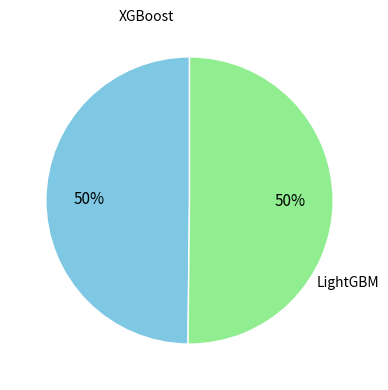

To the nearest percent, what is the average slice percentage?

50%